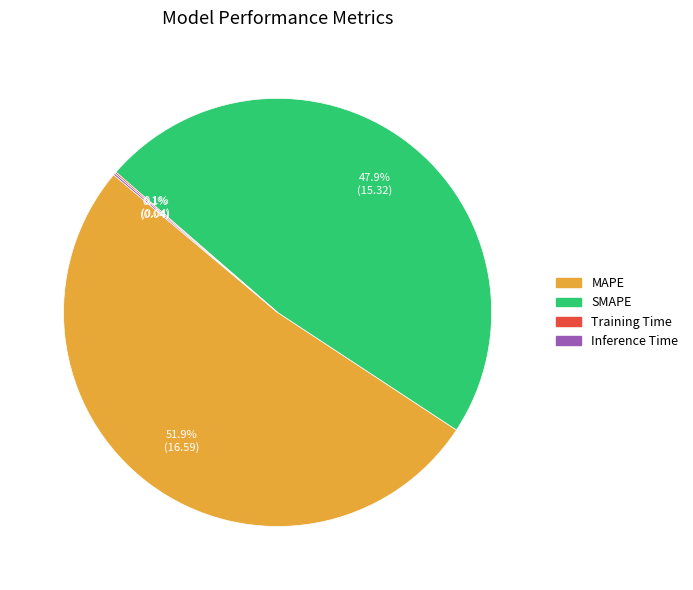

Is SMAPE the majority of the pie?

No